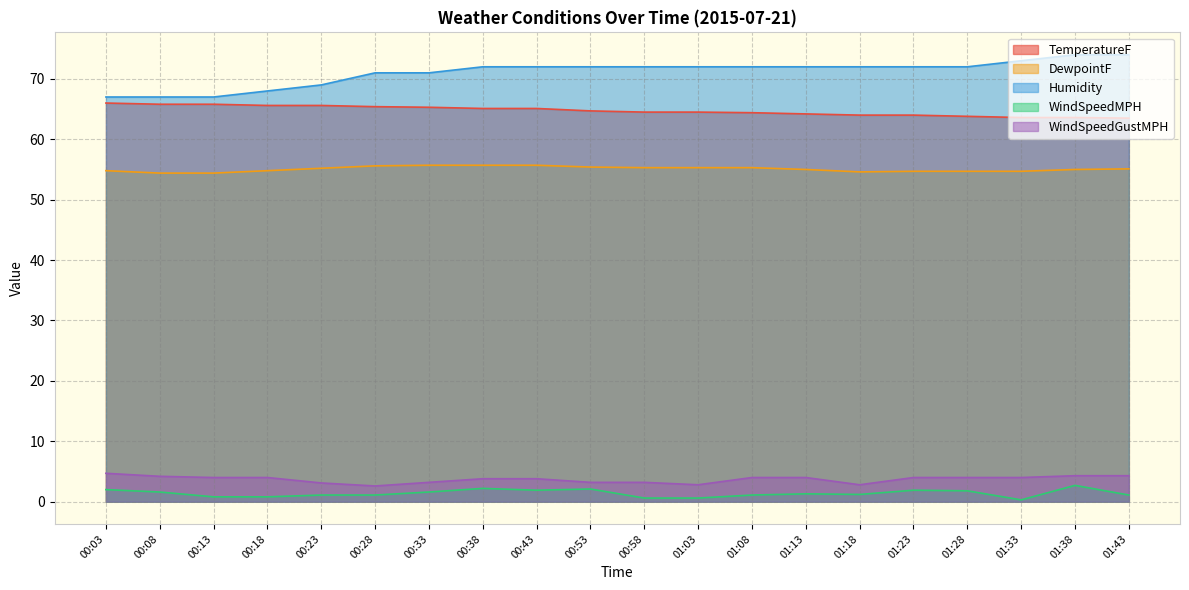

Reading left to right, transcribe all the data shown in this chart.

TemperatureF: 00:03=66.0	00:08=65.8	00:13=65.8	00:18=65.6	00:23=65.6	00:28=65.4	00:33=65.3	00:38=65.1	00:43=65.1	00:53=64.7	00:58=64.5	01:03=64.5	01:08=64.4	01:13=64.2	01:18=64.0	01:23=64.0	01:28=63.8	01:33=63.6	01:38=63.6	01:43=63.5
DewpointF: 00:03=54.8	00:08=54.4	00:13=54.4	00:18=54.8	00:23=55.2	00:28=55.6	00:33=55.7	00:38=55.7	00:43=55.7	00:53=55.4	00:58=55.3	01:03=55.3	01:08=55.3	01:13=55.0	01:18=54.6	01:23=54.7	01:28=54.7	01:33=54.7	01:38=55.0	01:43=55.1
Humidity: 00:03=67.0	00:08=67.0	00:13=67.0	00:18=68.0	00:23=69.0	00:28=71.0	00:33=71.0	00:38=72.0	00:43=72.0	00:53=72.0	00:58=72.0	01:03=72.0	01:08=72.0	01:13=72.0	01:18=72.0	01:23=72.0	01:28=72.0	01:33=73.0	01:38=74.0	01:43=74.0
WindSpeedMPH: 00:03=2.0	00:08=1.6	00:13=0.8	00:18=0.8	00:23=1.1	00:28=1.1	00:33=1.6	00:38=2.2	00:43=1.9	00:53=2.1	00:58=0.6	01:03=0.6	01:08=1.1	01:13=1.3	01:18=1.2	01:23=1.9	01:28=1.8	01:33=0.3	01:38=2.7	01:43=1.1
WindSpeedGustMPH: 00:03=4.7	00:08=4.2	00:13=4.0	00:18=4.0	00:23=3.1	00:28=2.6	00:33=3.2	00:38=3.8	00:43=3.8	00:53=3.2	00:58=3.2	01:03=2.8	01:08=4.0	01:13=4.0	01:18=2.8	01:23=4.0	01:28=4.0	01:33=4.0	01:38=4.3	01:43=4.3